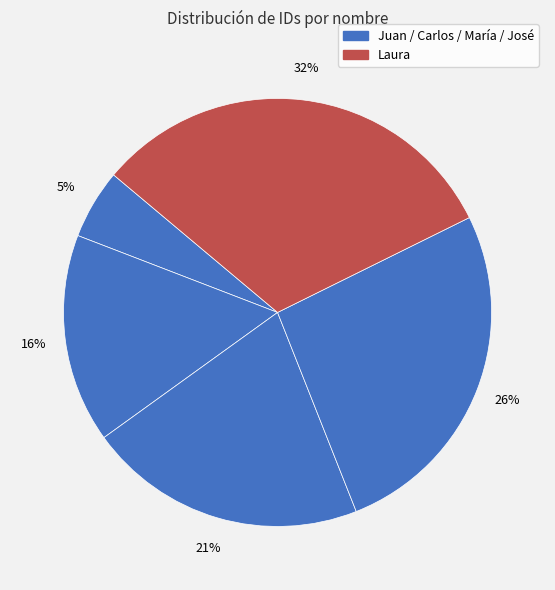

Count the number of slices in the pie.

5